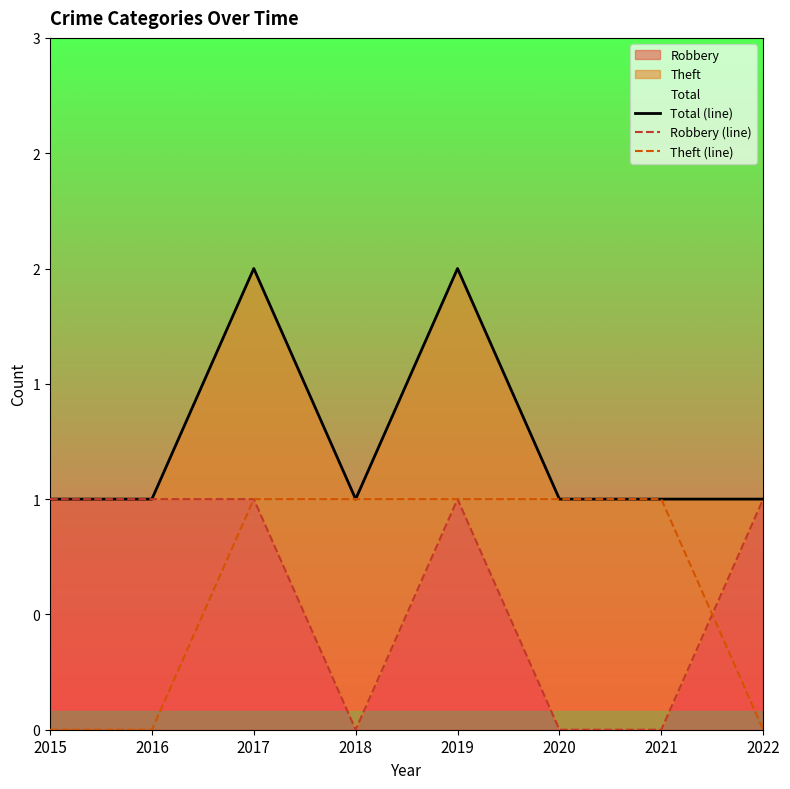

List the series in order of their peak value, lowest first.

Robbery (line), Theft (line), Total (line)